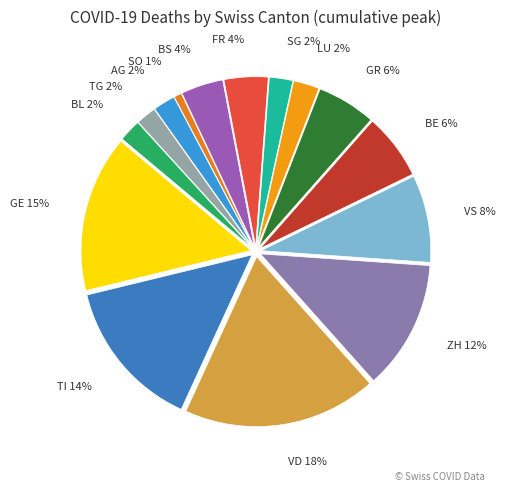

How many segments does this pie chart have?

15